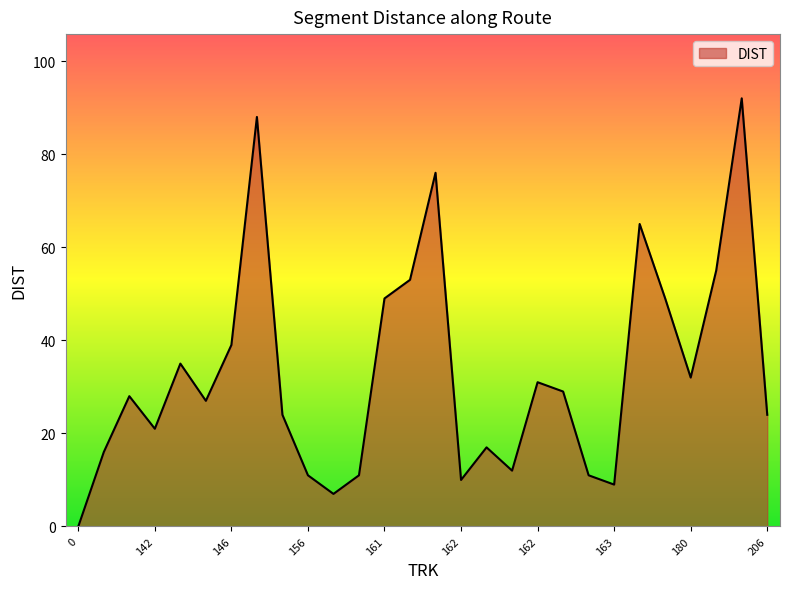

What is the difference between the maximum and minimum values?

92